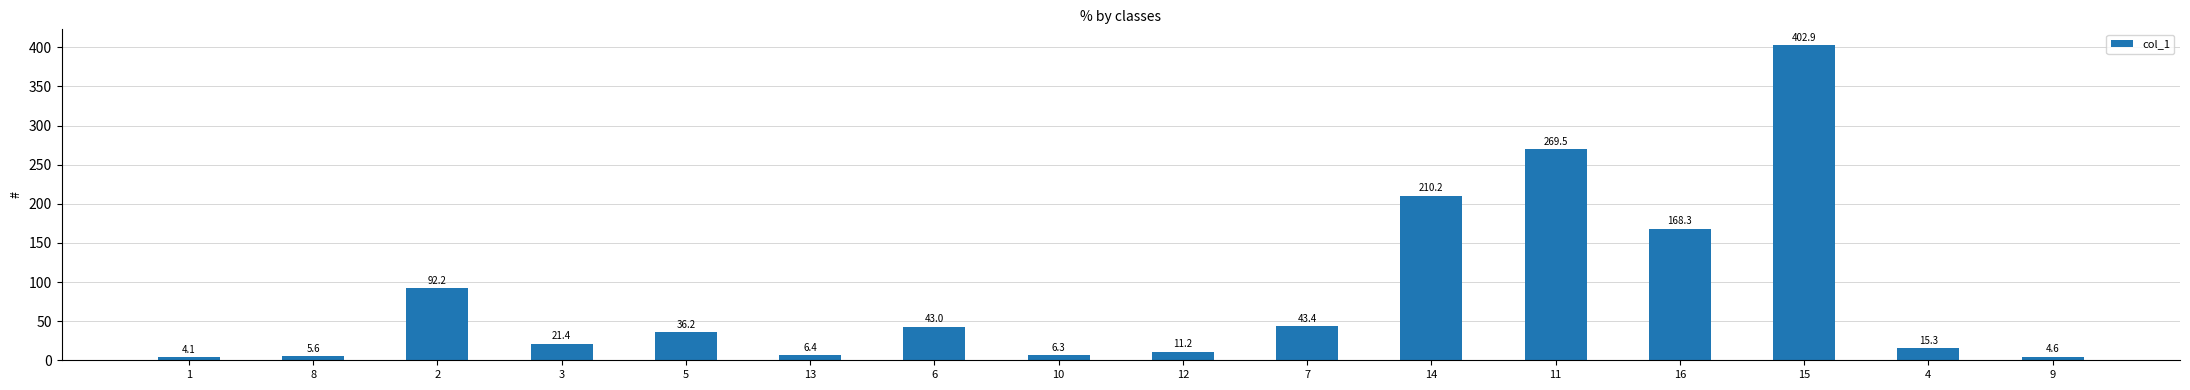

At which label is the value closest to 203?

14